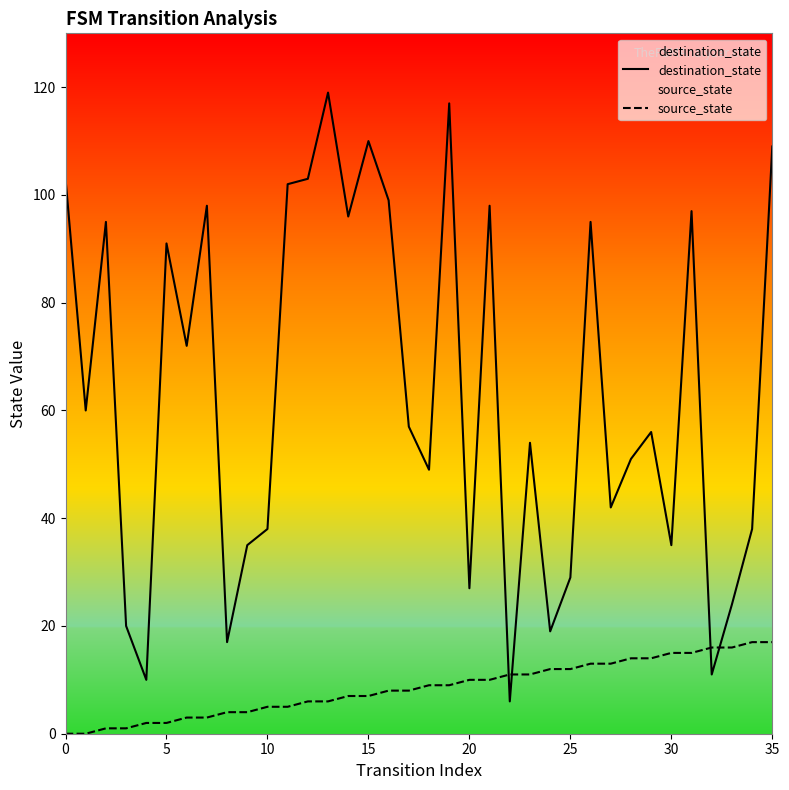

What is the label of the 16th point from the right?

20